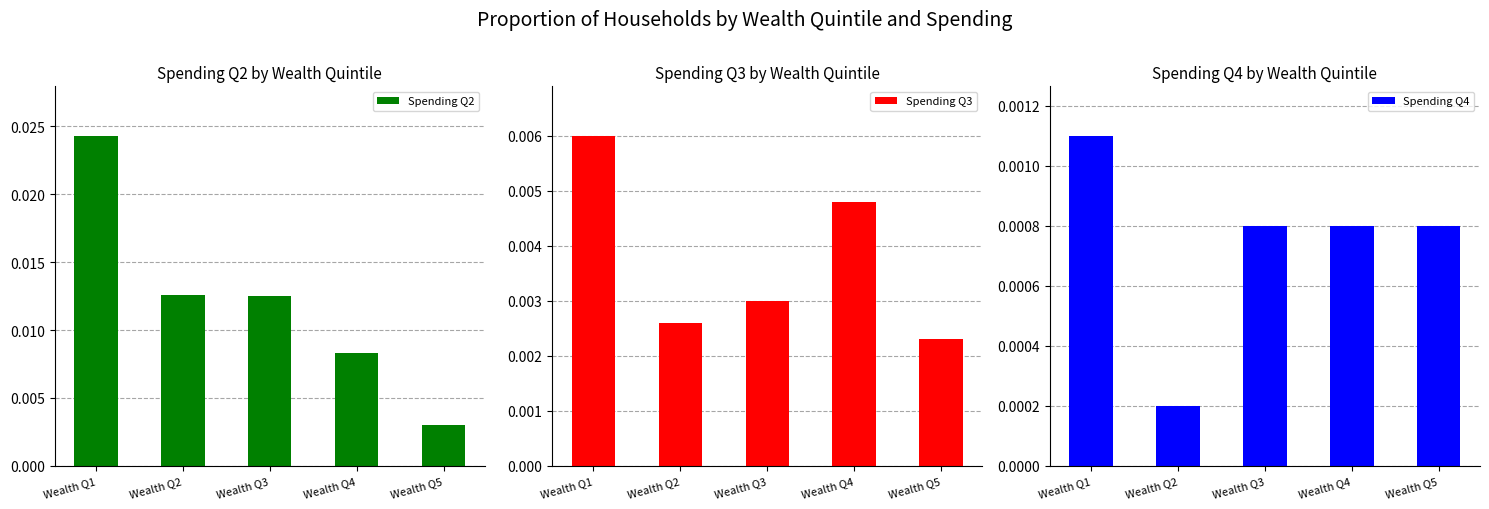

Count the Spending Q2 values in the range 0 to 1.

5